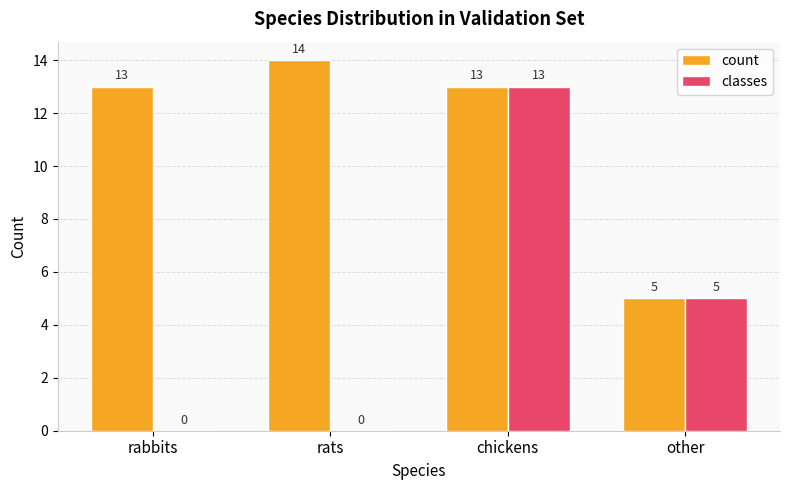

What is the maximum value shown in the chart?

14